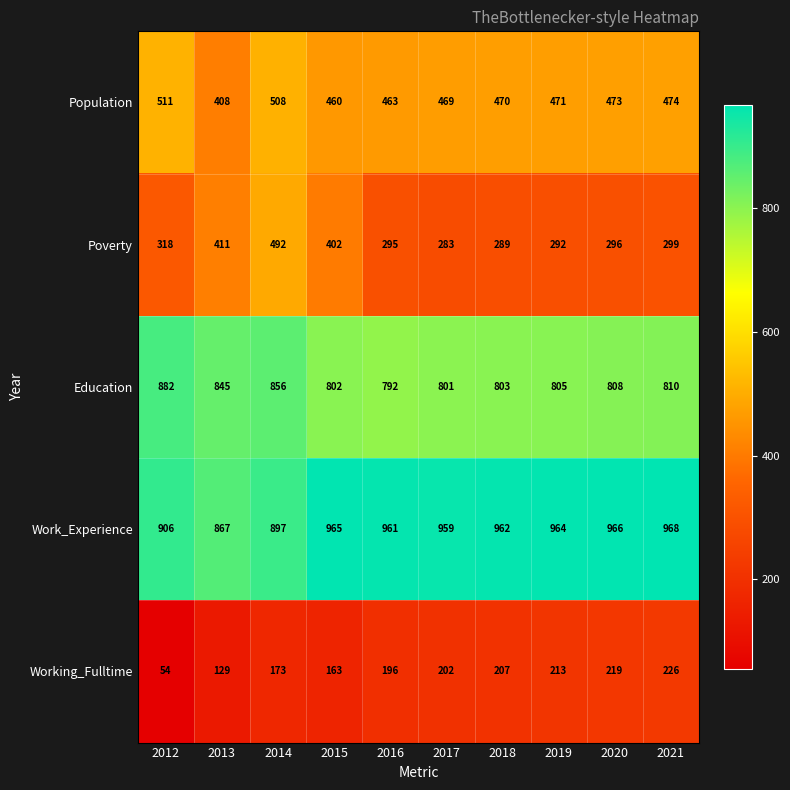

At how many categories does at least one series exceed 945?

7